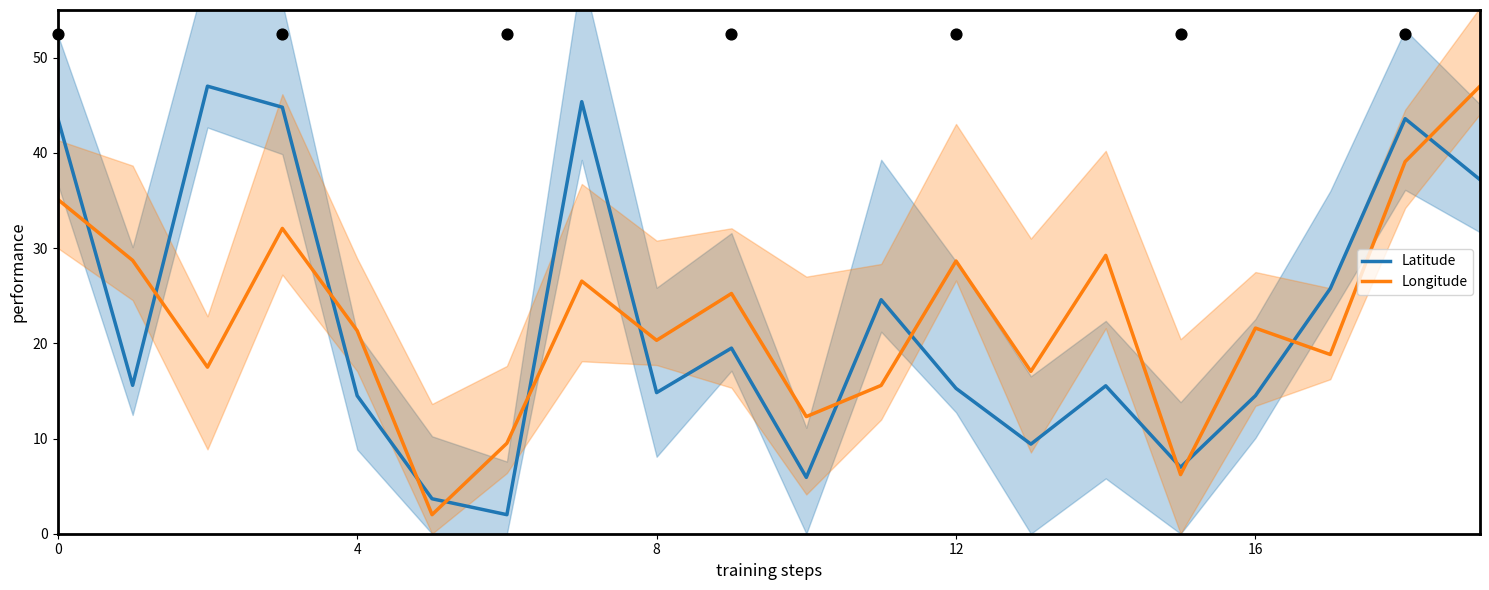

Which series contains the lowest Y value?

Latitude